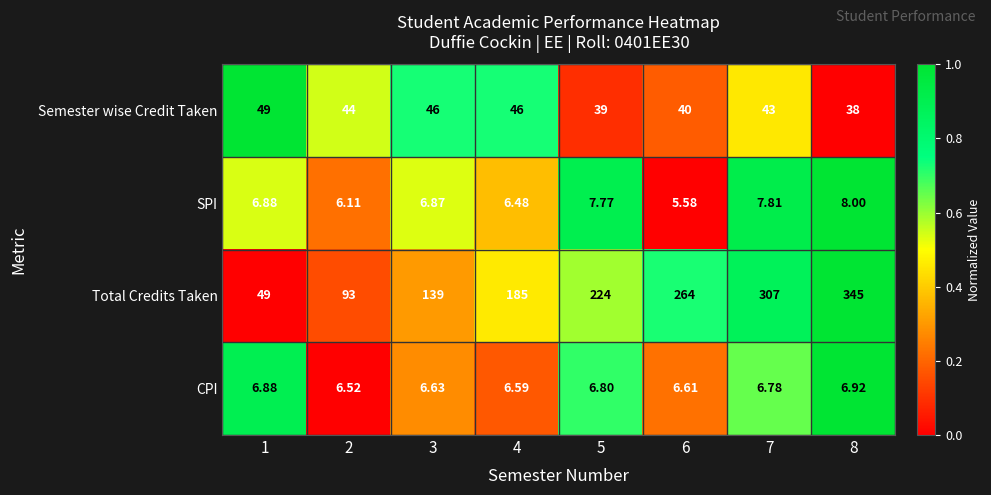

How many data points does each series have?

8